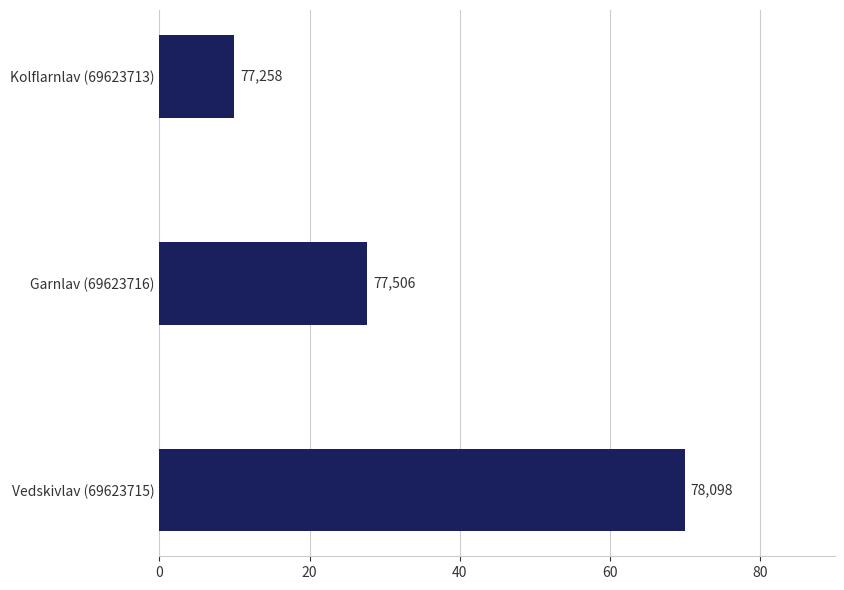

Does the chart contain any negative values?

No